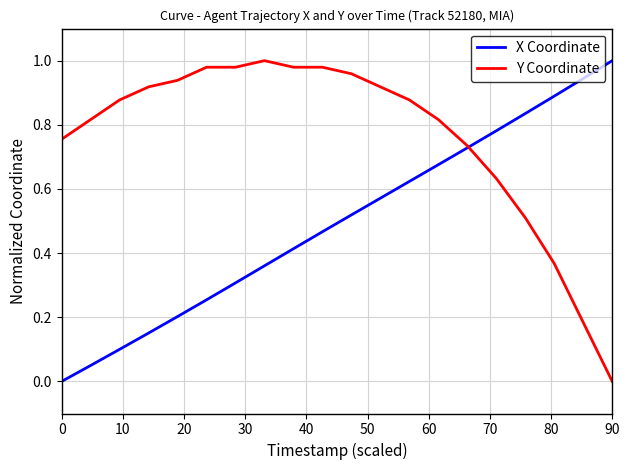

Rank the series by their average value, from lowest to highest.

X Coordinate, Y Coordinate